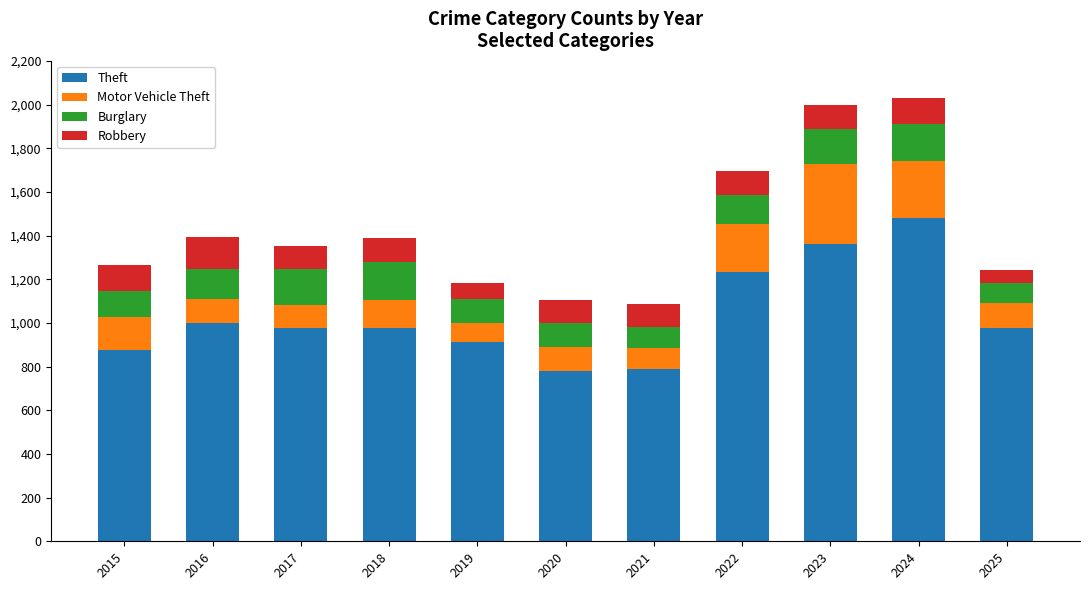

The value of Theft at 2018 is 977. True or false?

True